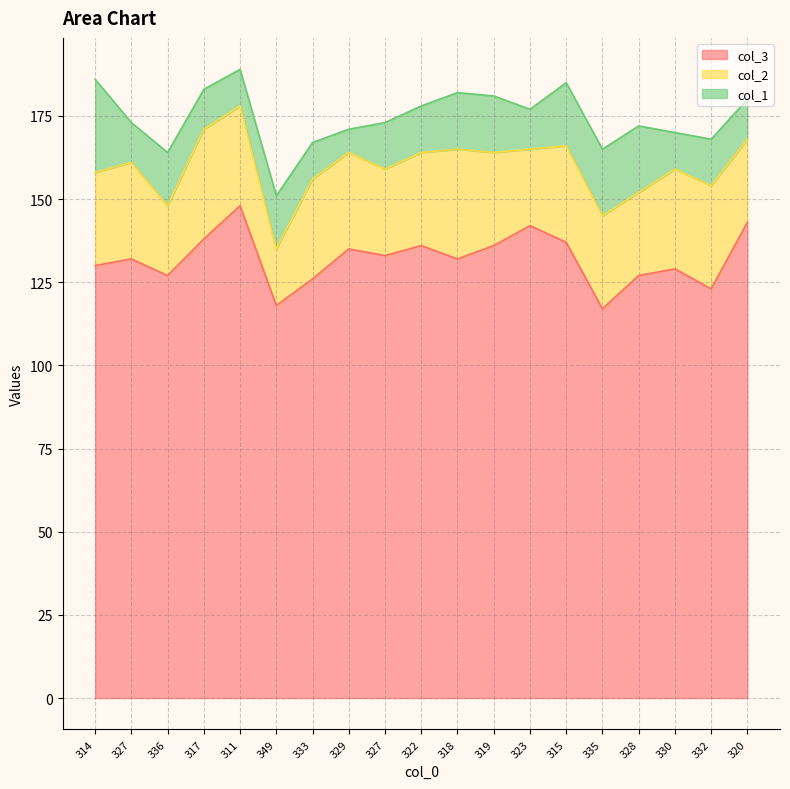

Count the number of categories in the chart.

19